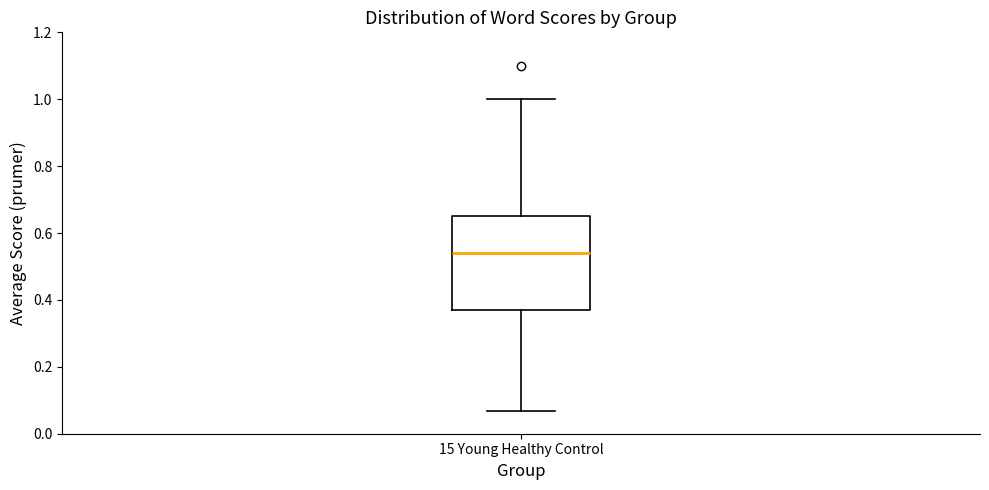

Where does the upper whisker of the box for 15 Young Healthy Control end on the y-axis? The values are not printed on the chart, so give them approximately, as read against the axis.

1.00